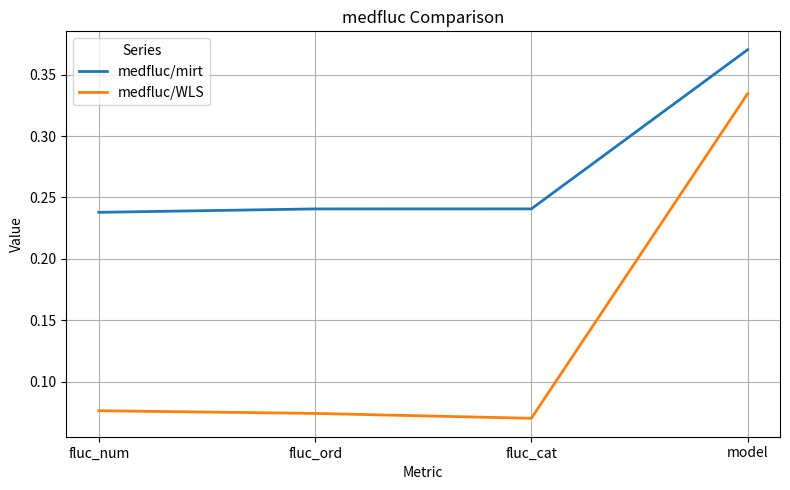

True or false: medfluc/mirt and medfluc/WLS intersect in this chart.

False